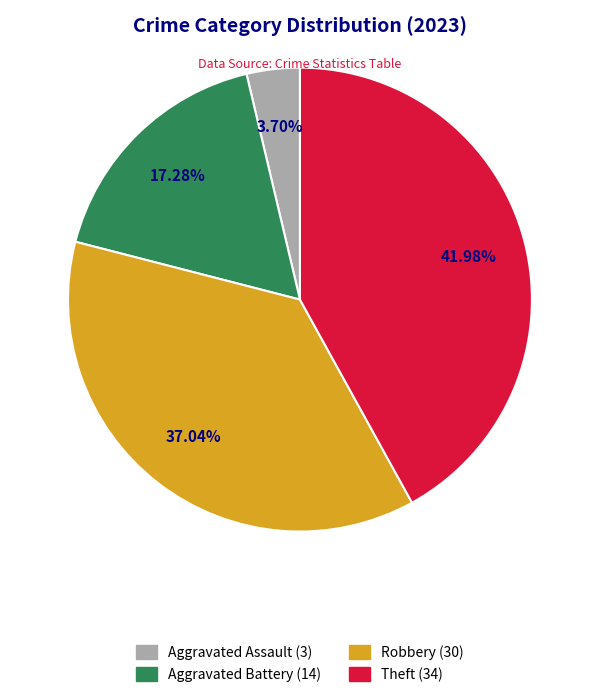

Is there any slice that represents more than half of the pie?

No